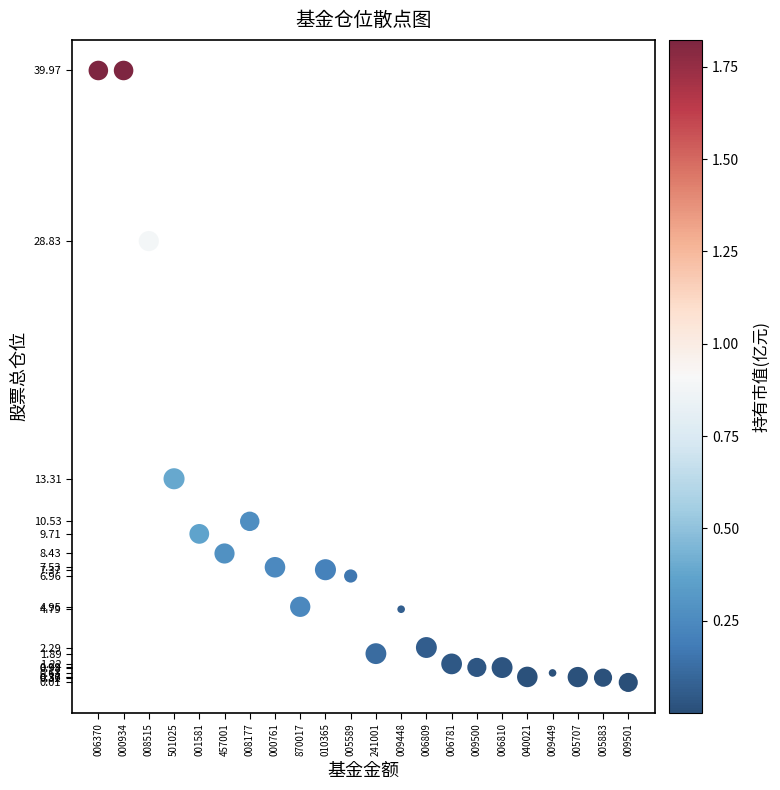

What Y value in the scatter plot is closest to 19?

13.3